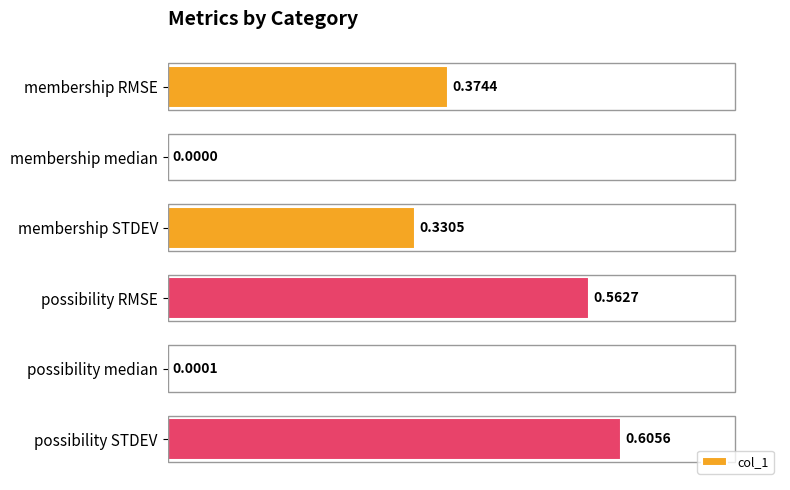

What is the sum of the values at possibility RMSE and membership RMSE?

0.9